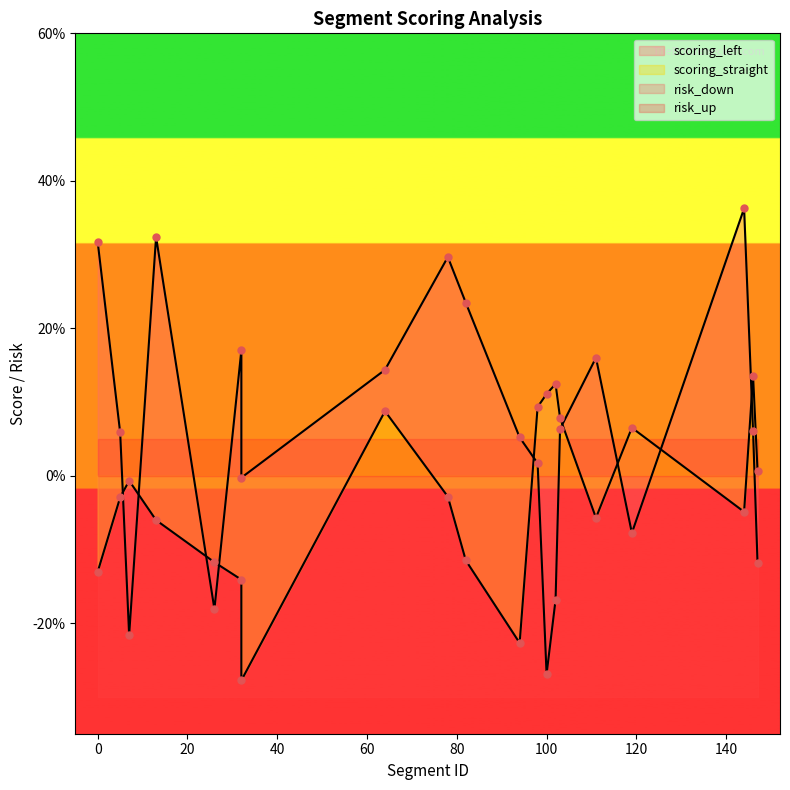

Is the value of scoring_left at 146 greater than the value of scoring_straight at 147?

Yes